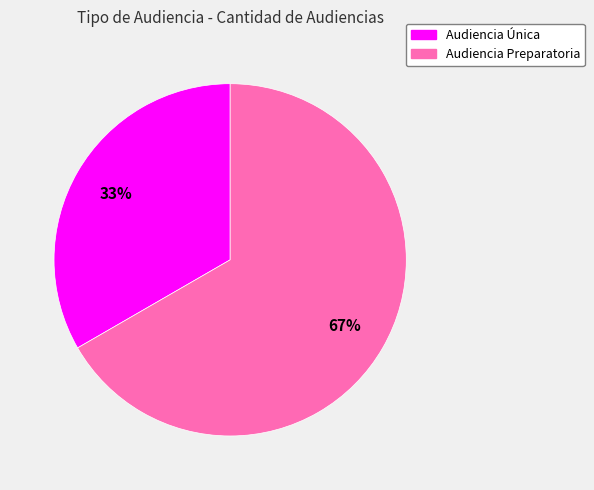

Approximately how many times larger is the value at Audiencia Preparatoria compared to Audiencia Única?

2.0